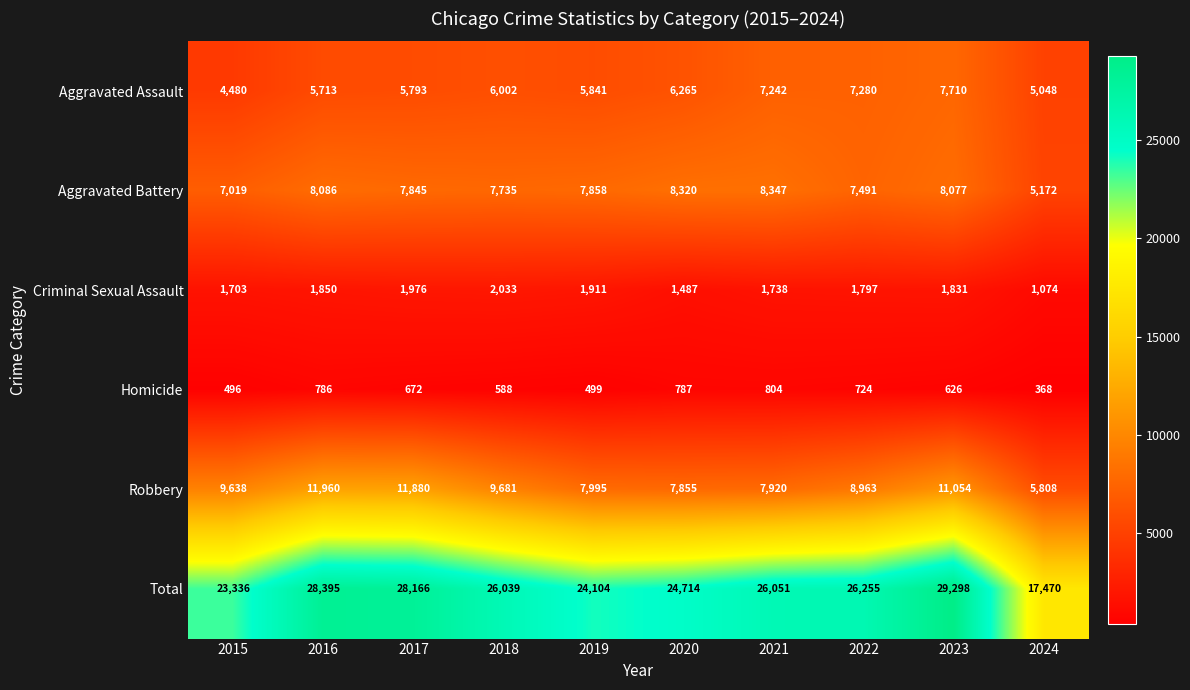

Is it true that Robbery equals 4302 at 2021?

False